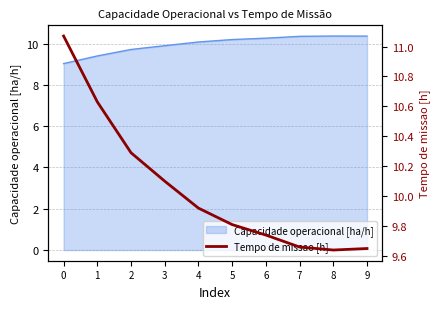

Is it true that Capacidade operacional [ha/h] equals 2.5 at 9?

False